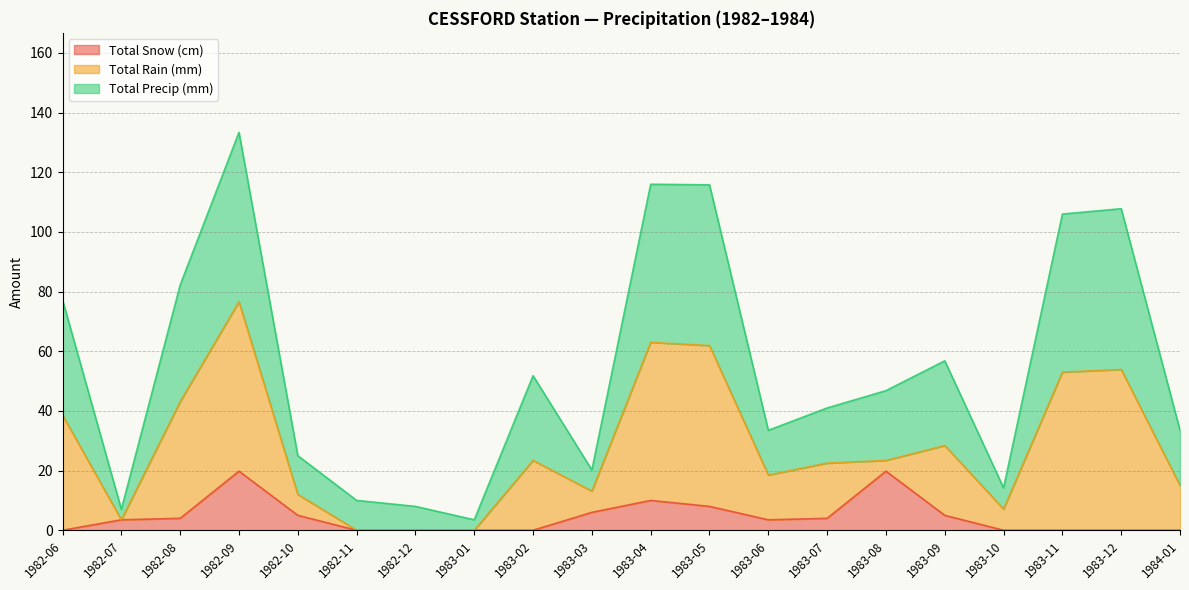

True or false: Total Precip (mm) and Total Snow (cm) cross at least once.

False